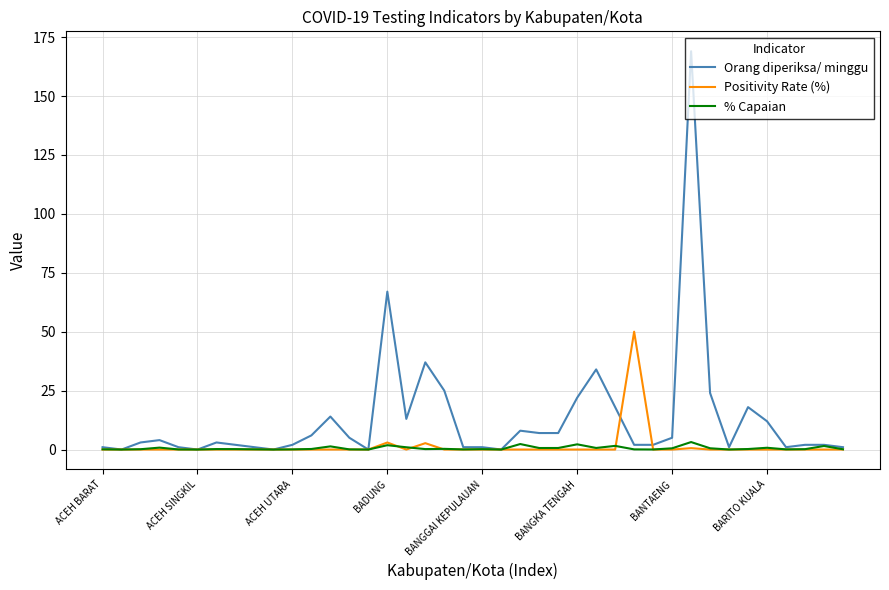

Which series has the largest total across all categories?

Orang diperiksa/ minggu